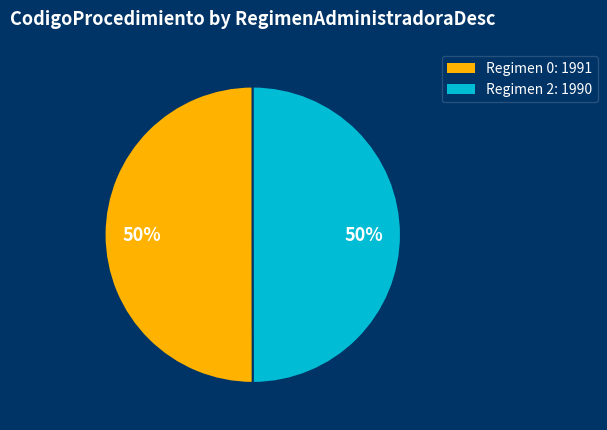

How many slices are in this pie chart?

2